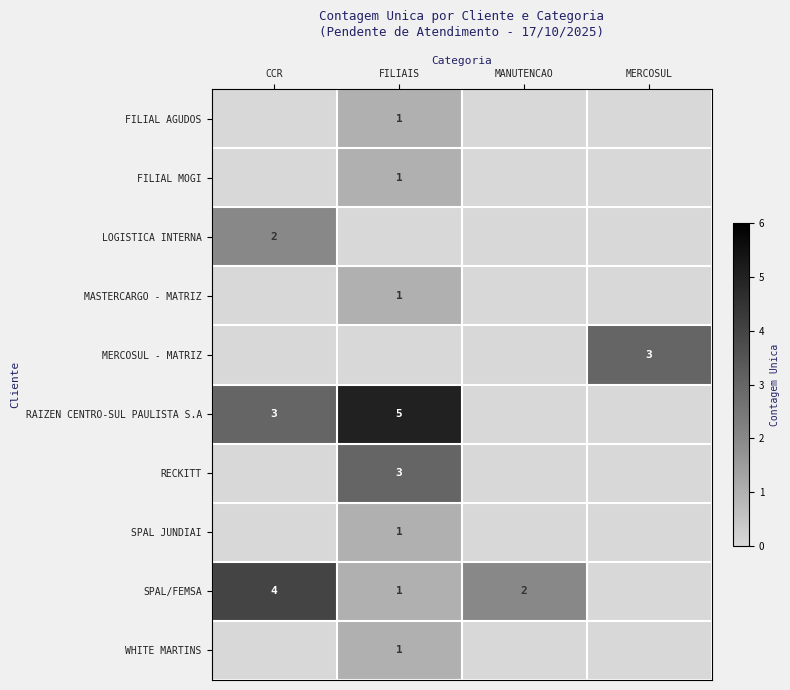

The FILIAL AGUDOS series shows 1 at FILIAIS. True or false?

True